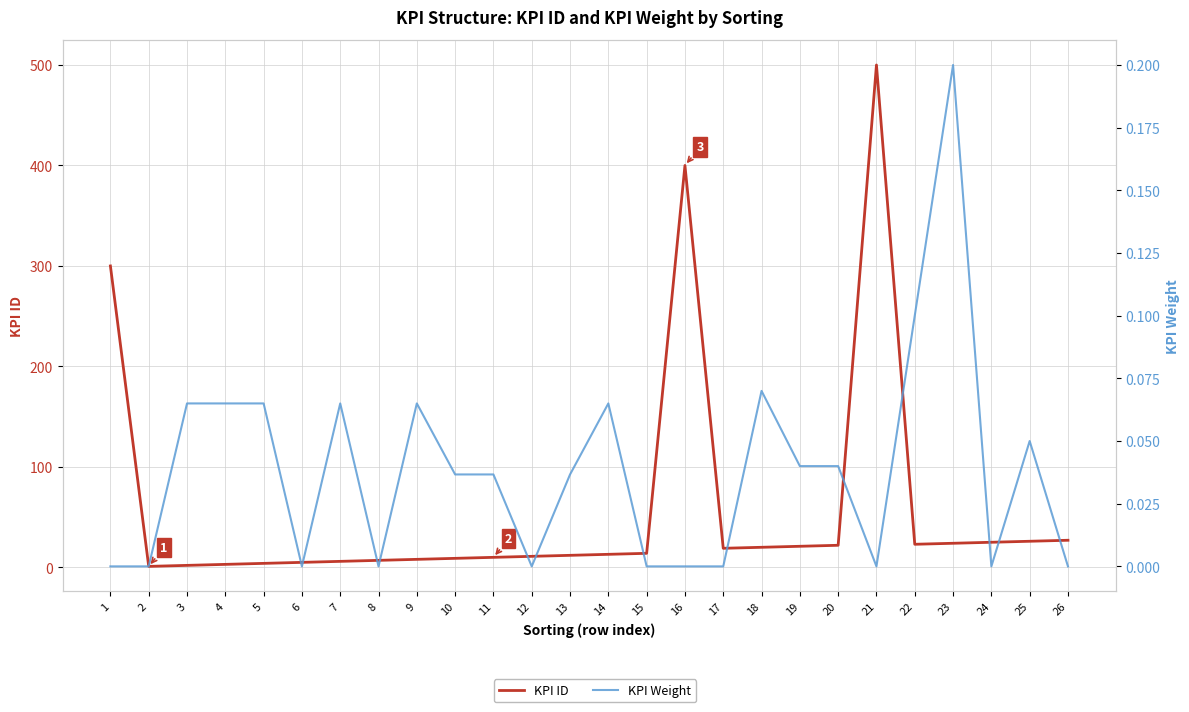

What are all the series names shown in the legend?

KPI ID, KPI Weight